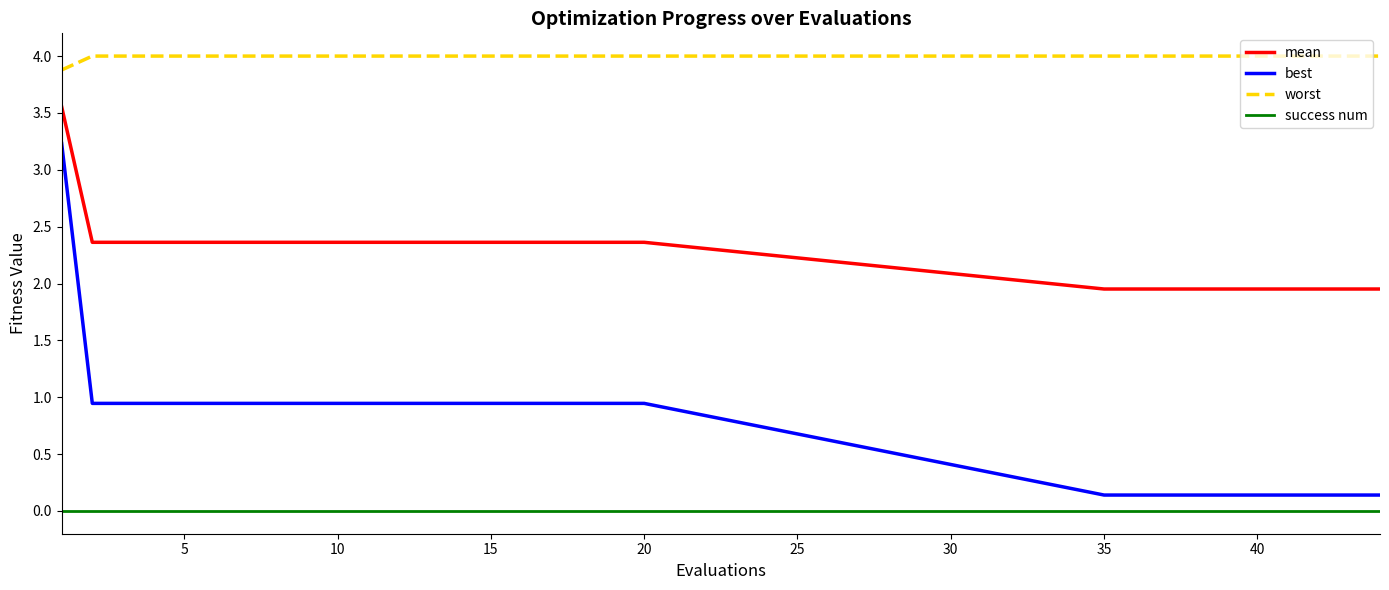

What is the difference between the maximum and minimum values in the worst series?

0.1